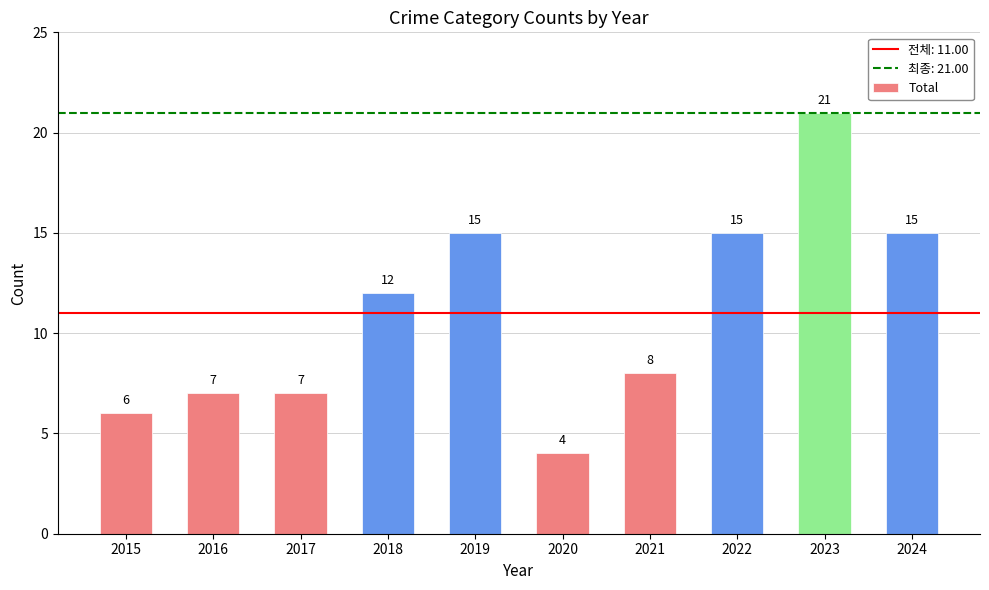

What is the value of the 3rd bar from the left?

7